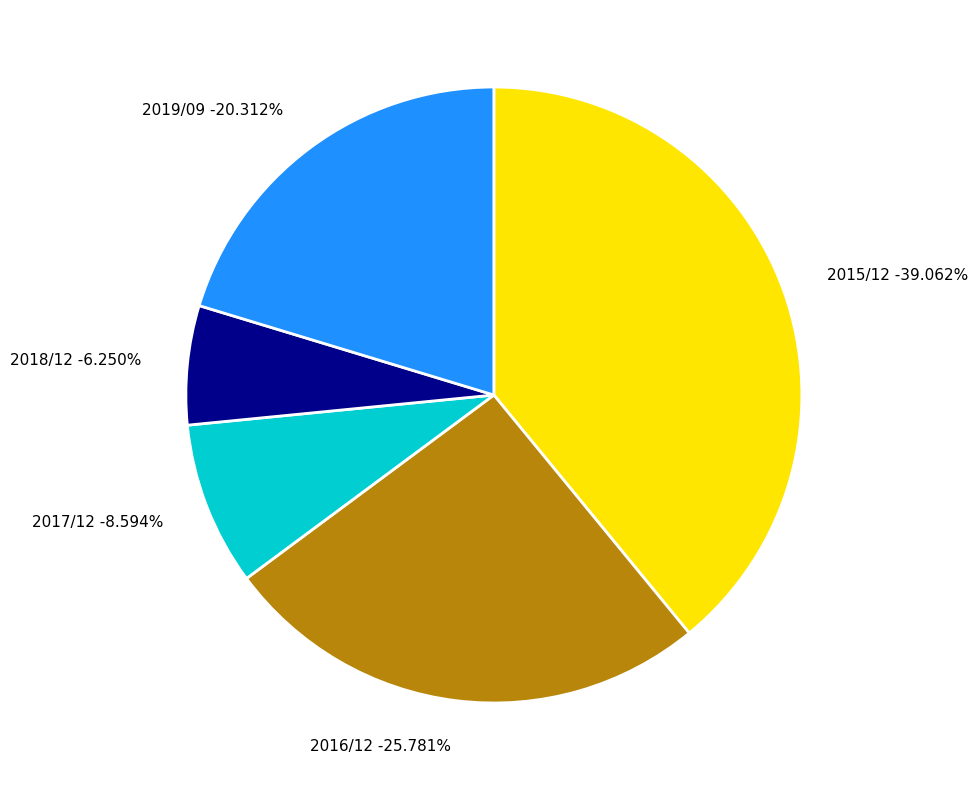

Which category has the biggest portion of the pie?

2015/12